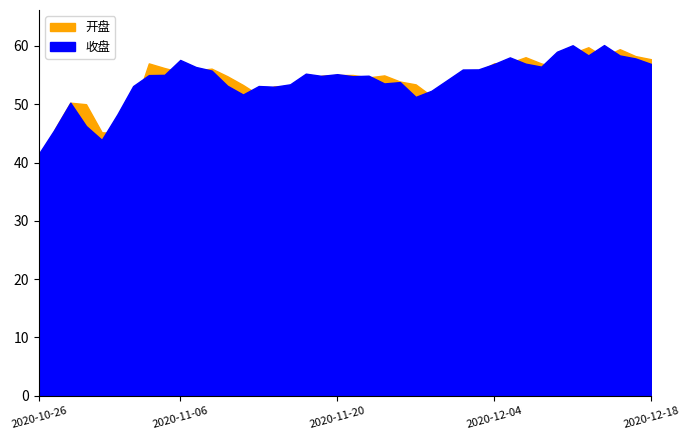

Does the chart have visible grid lines?

No